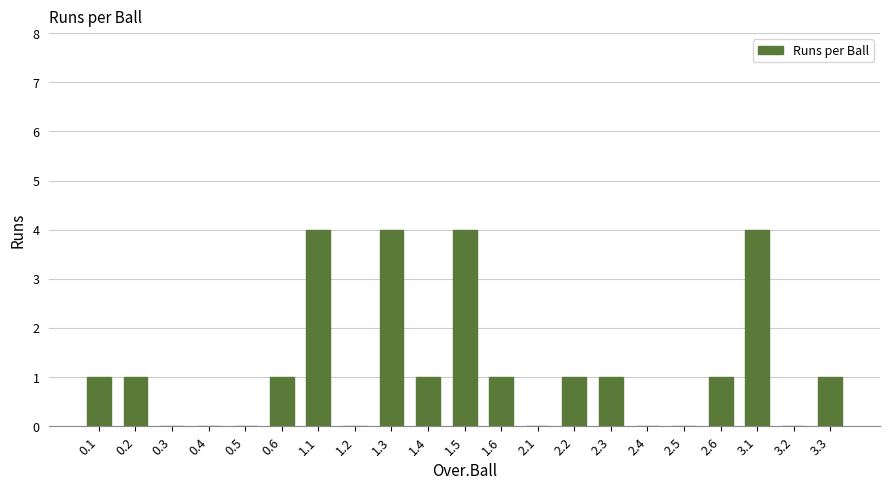

Reading left to right, extract all data points from this chart.

1	1	0	0	0	1	4	0	4	1	4	1	0	1	1	0	0	1	4	0	1